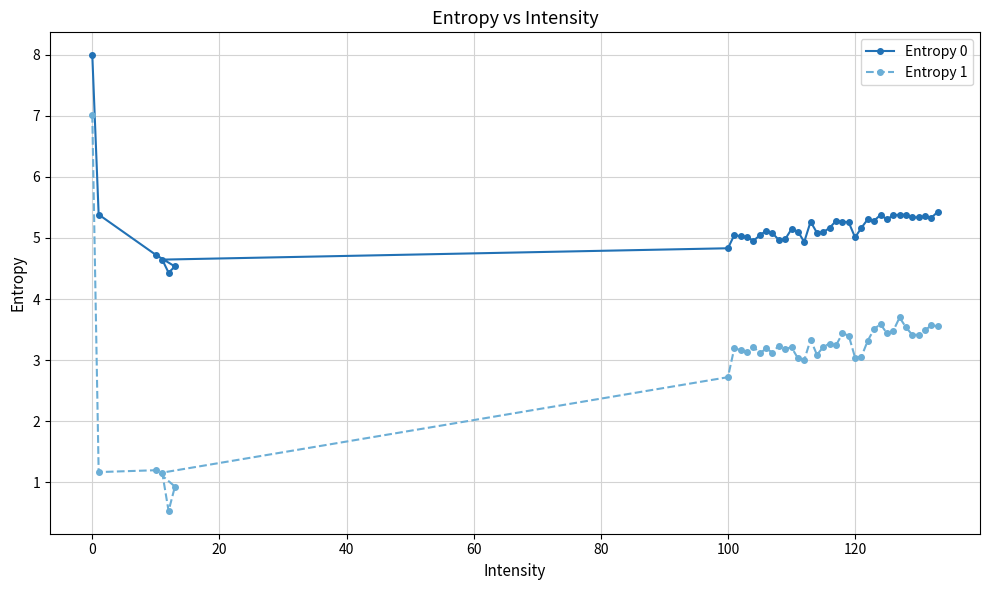

What is the maximum value shown in the chart?

8.0